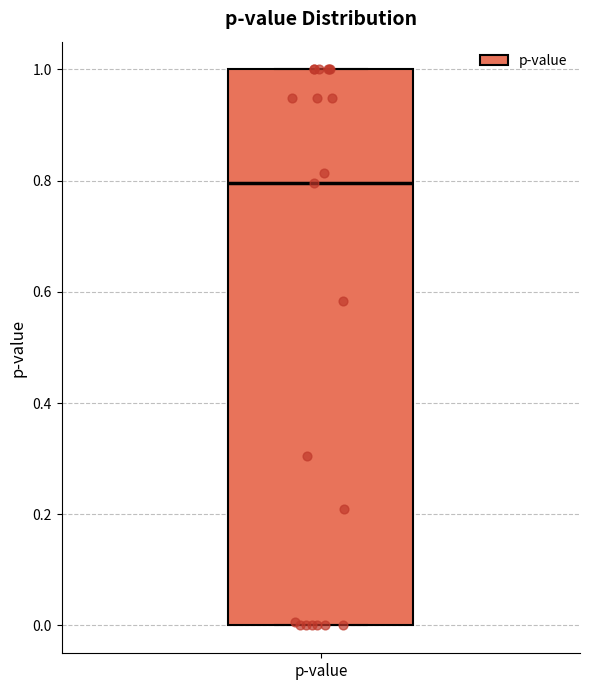

Read this box plot against the y-axis: the position of the median line, the range covered by the box, and the ends of both whiskers. The values are not printed on the chart, so give them approximately, as read against the axis.

median 0.8, box 0.0 to 1.0, whiskers 0.0 to 1.0